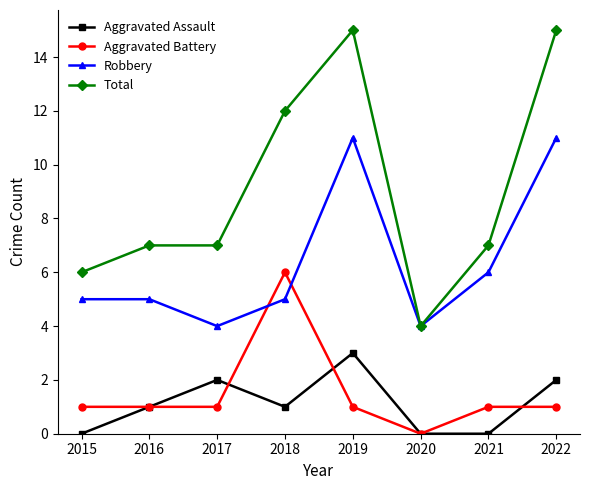

List the series in order of their peak value, lowest first.

Aggravated Assault, Aggravated Battery, Robbery, Total